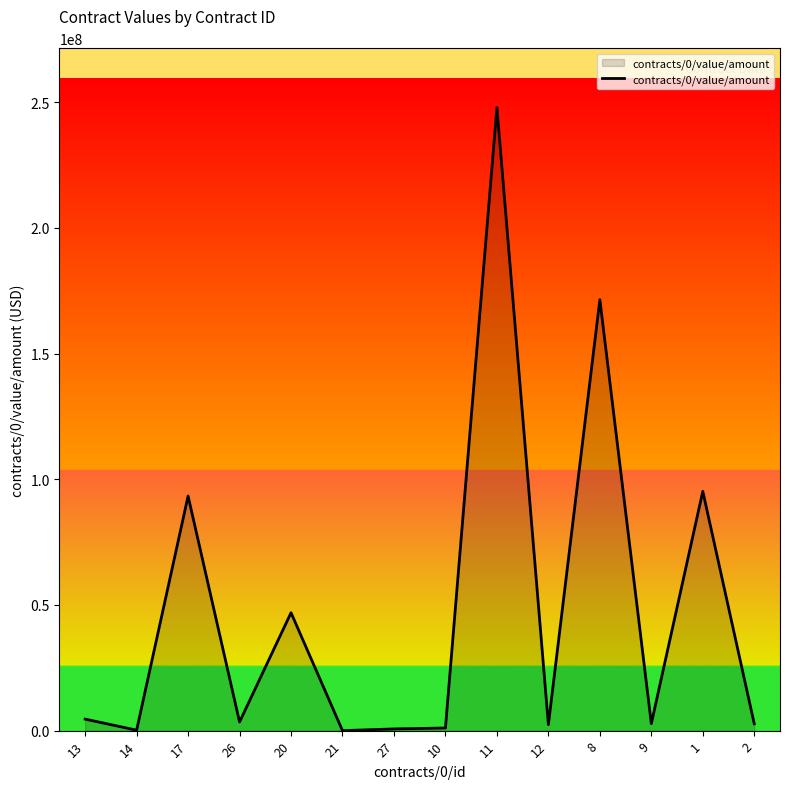

What position from the left is 11?

9